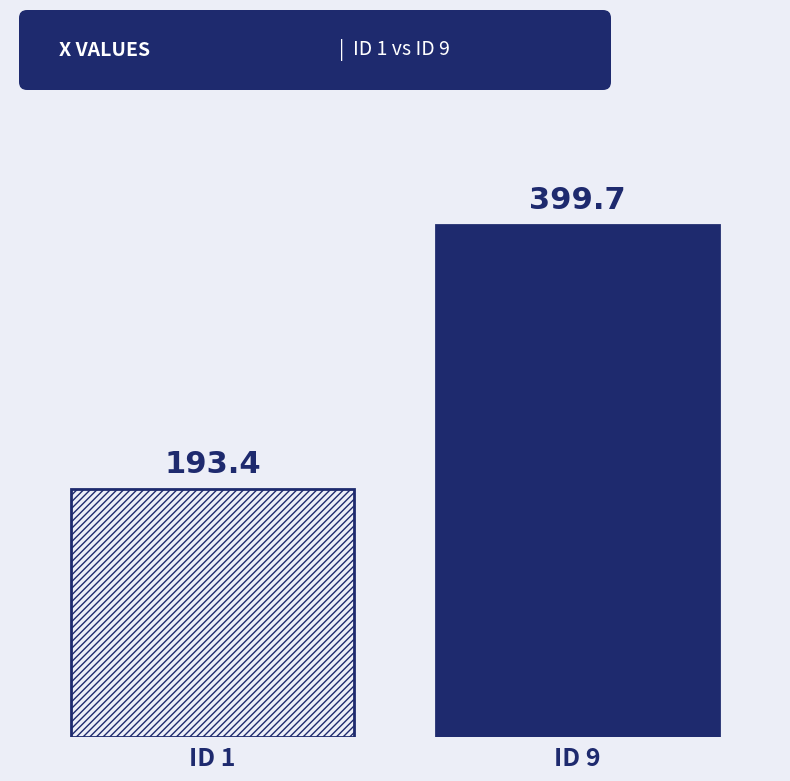

What is the greatest value displayed?

399.7